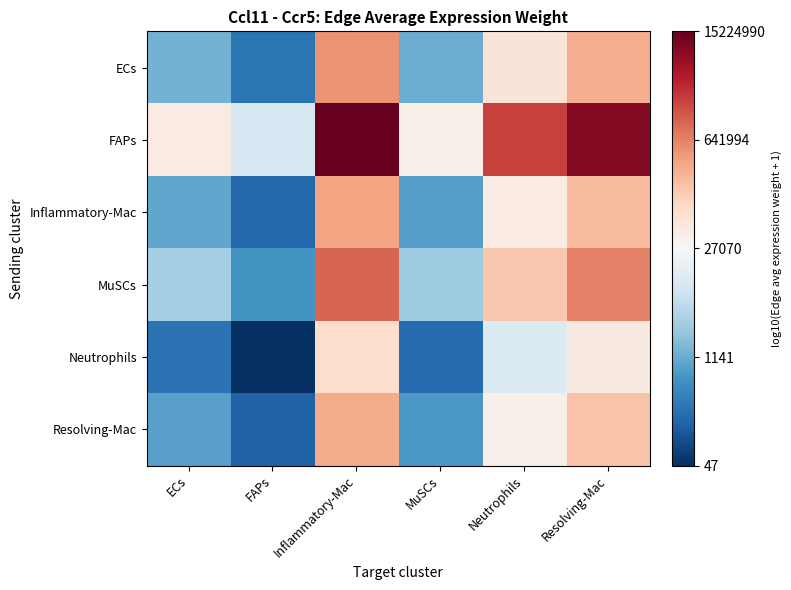

Between MuSCs and Neutrophils, which is larger?

Neutrophils